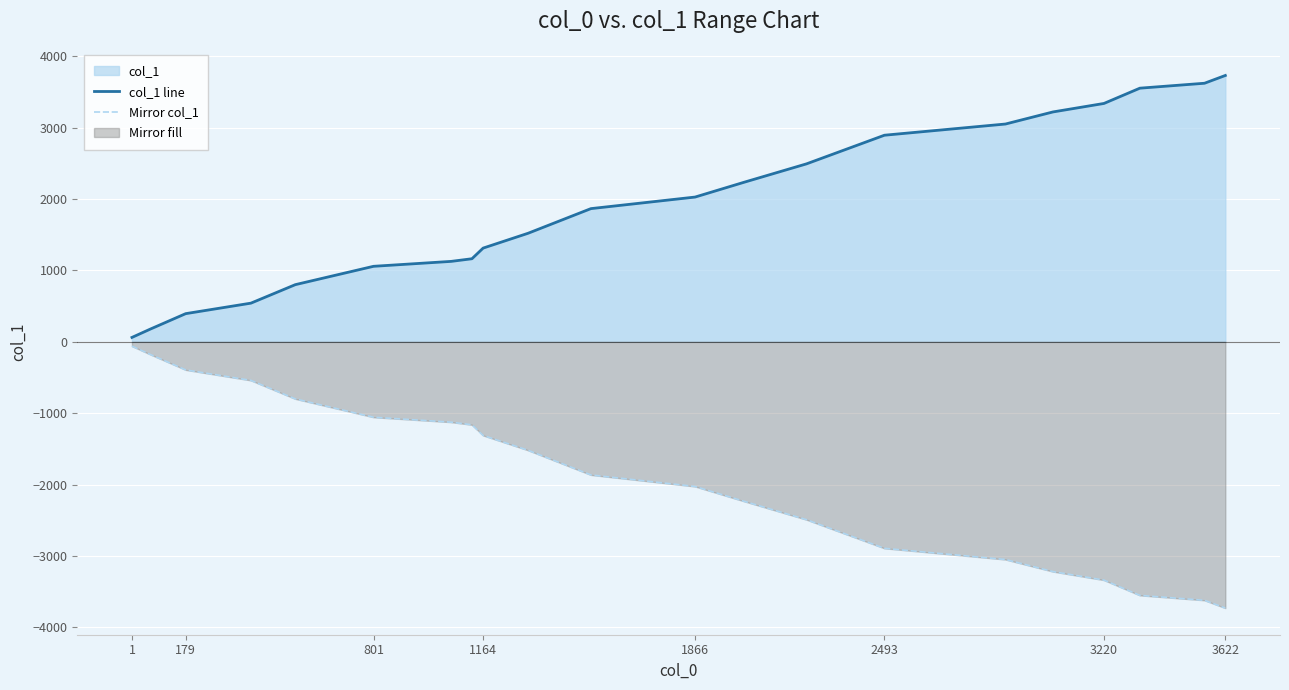

What is the difference between the maximum and minimum values in the col_1 line series?

3669